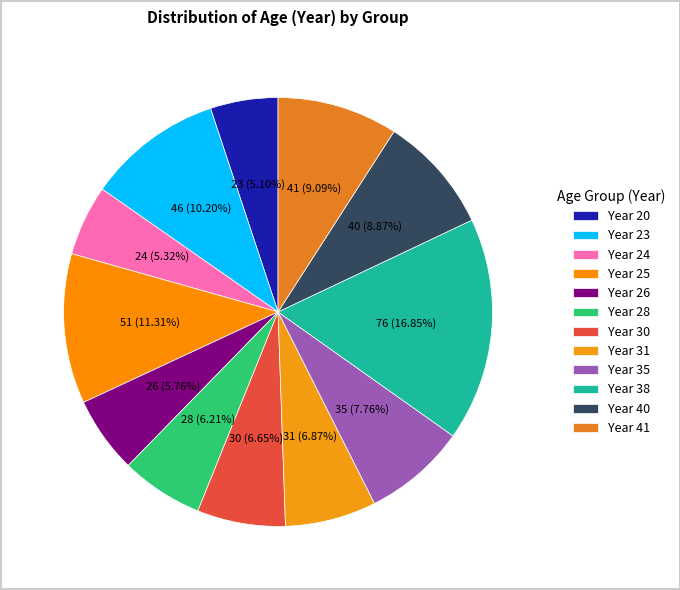

How much of the chart is everything except Year 20?

94.9%